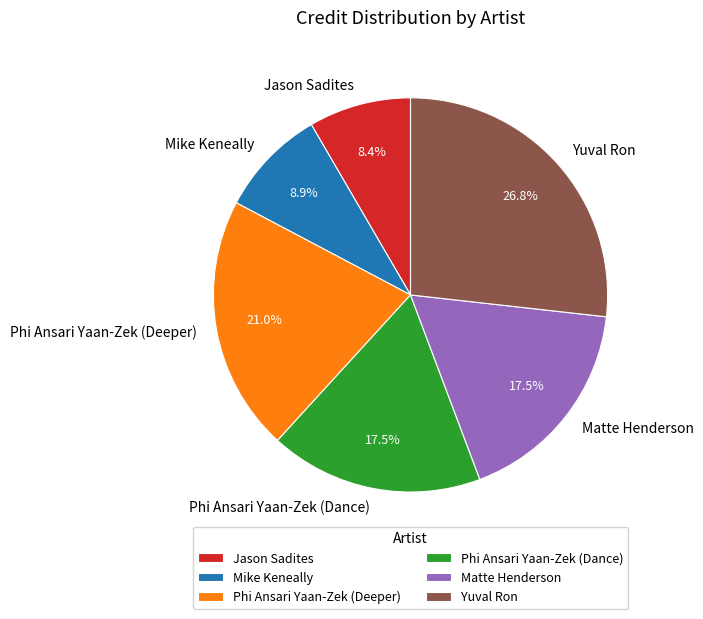

Which slice is the largest?

Yuval Ron